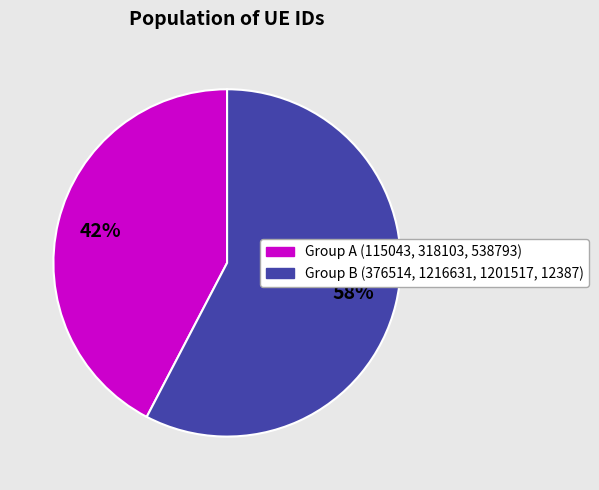

Is there a majority slice in this chart?

Yes